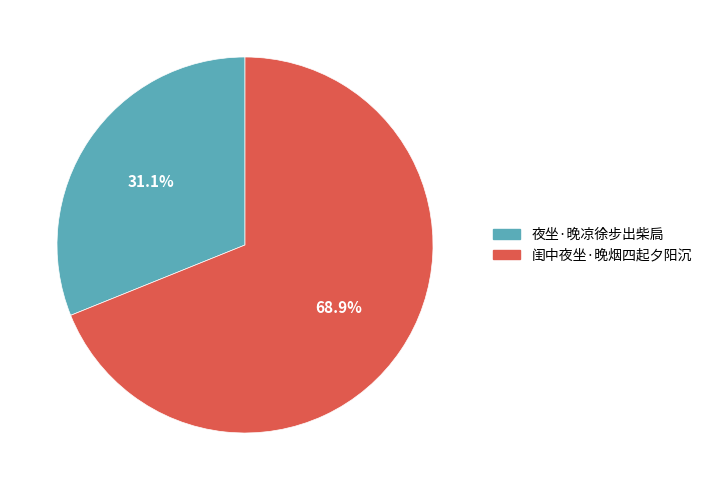

The 夜坐·晚凉徐步出柴扃 slice represents 25% of the pie. True or false?

False